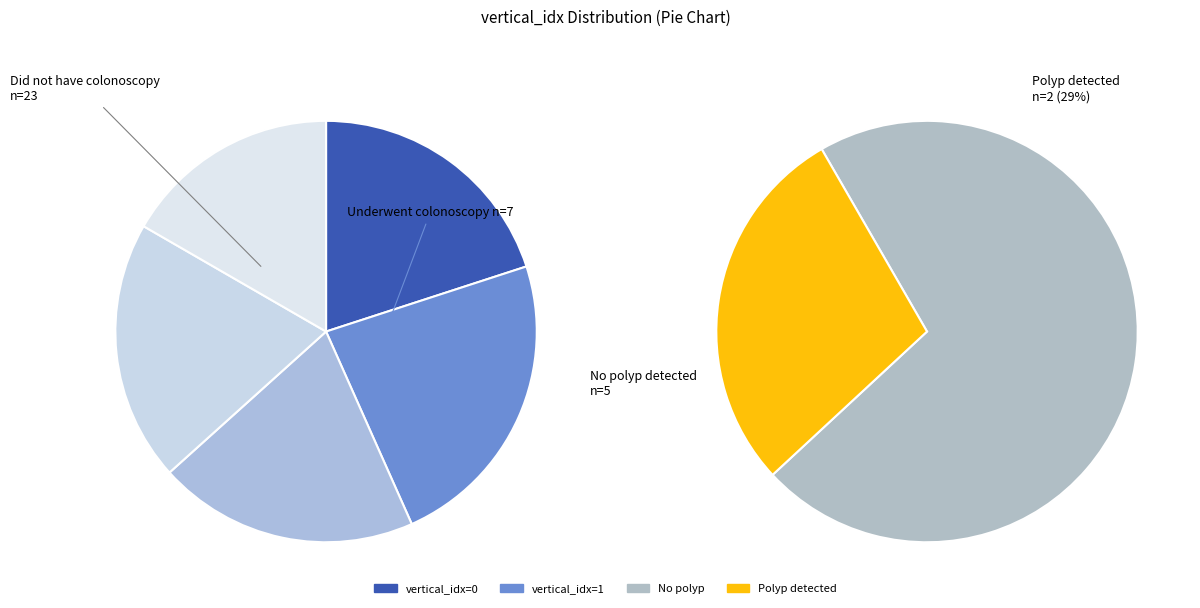

True or false: 3 accounts for 20% of the total.

True